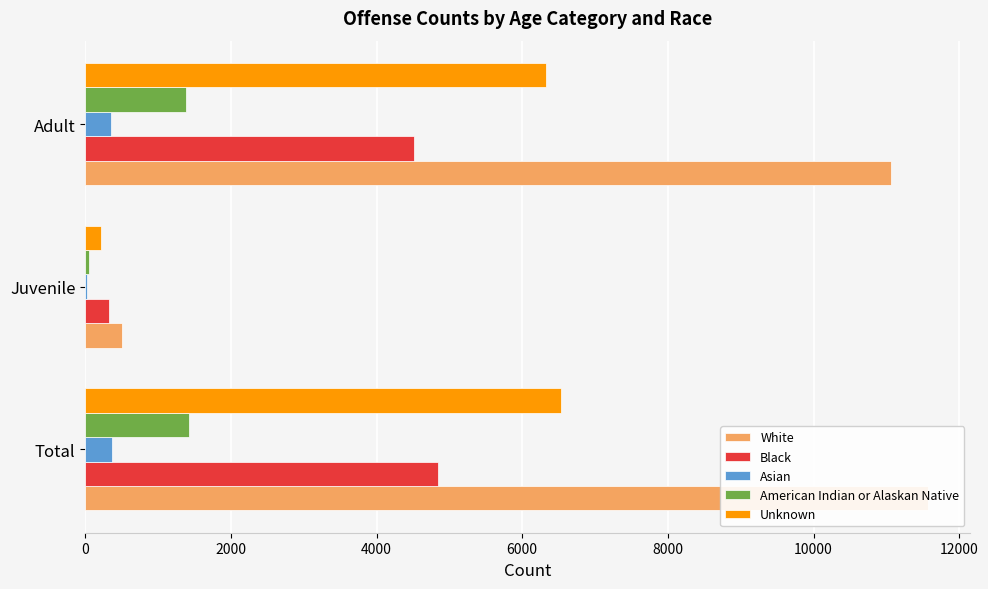

Which series has the largest total across all categories?

White